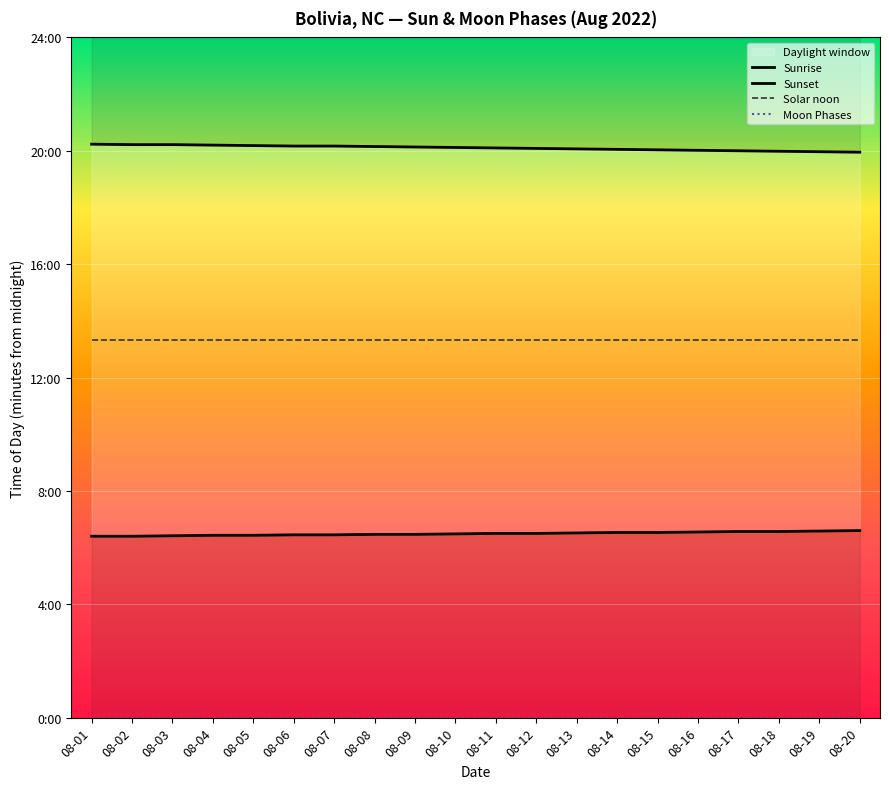

Is this an area chart (filled region under the line)?

No